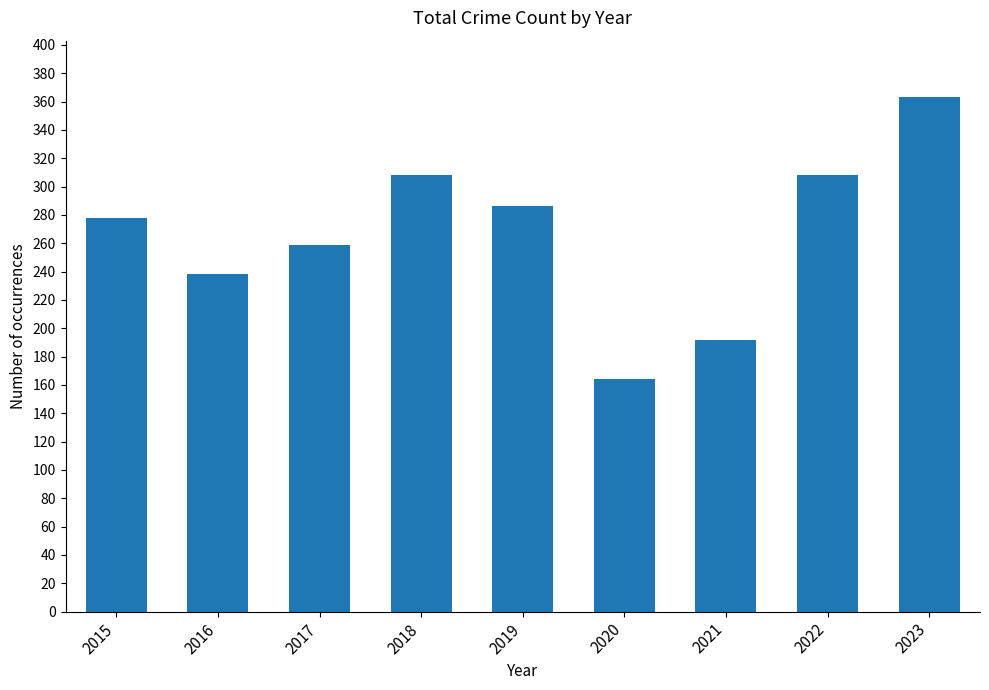

What is the value of the 5th bar from the left?

286